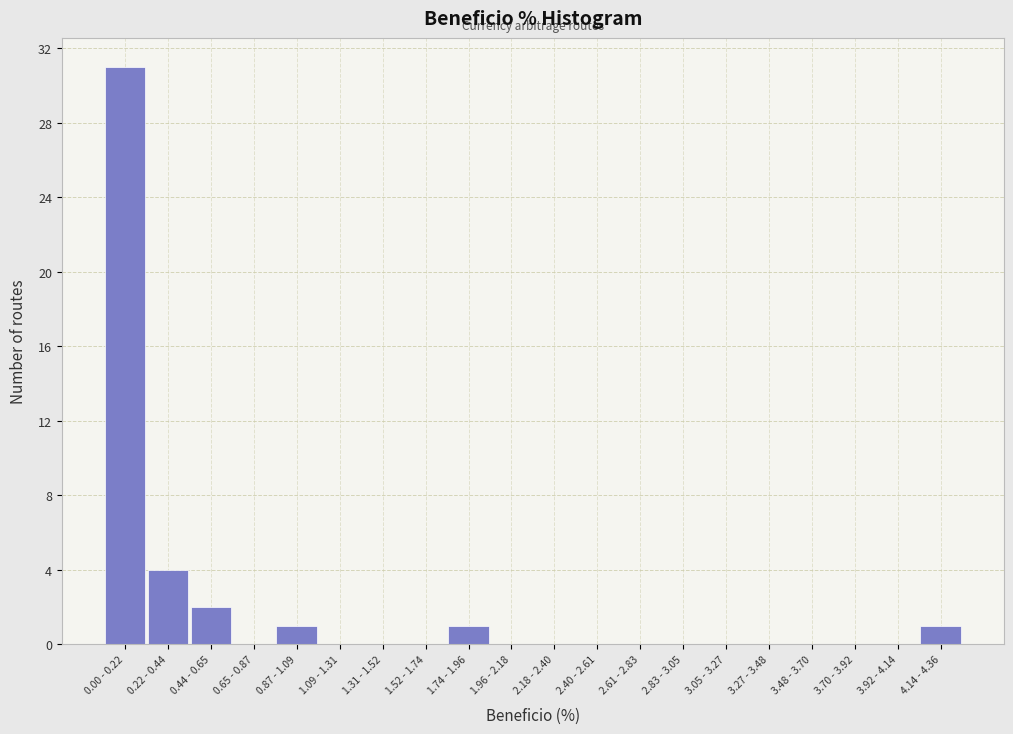

Reading left to right, transcribe all the data shown in this chart.

0.00 - 0.22=31	0.22 - 0.44=4	0.44 - 0.65=2	0.65 - 0.87=0	0.87 - 1.09=1	1.09 - 1.31=0	1.31 - 1.52=0	1.52 - 1.74=0	1.74 - 1.96=1	1.96 - 2.18=0	2.18 - 2.40=0	2.40 - 2.61=0	2.61 - 2.83=0	2.83 - 3.05=0	3.05 - 3.27=0	3.27 - 3.48=0	3.48 - 3.70=0	3.70 - 3.92=0	3.92 - 4.14=0	4.14 - 4.36=1